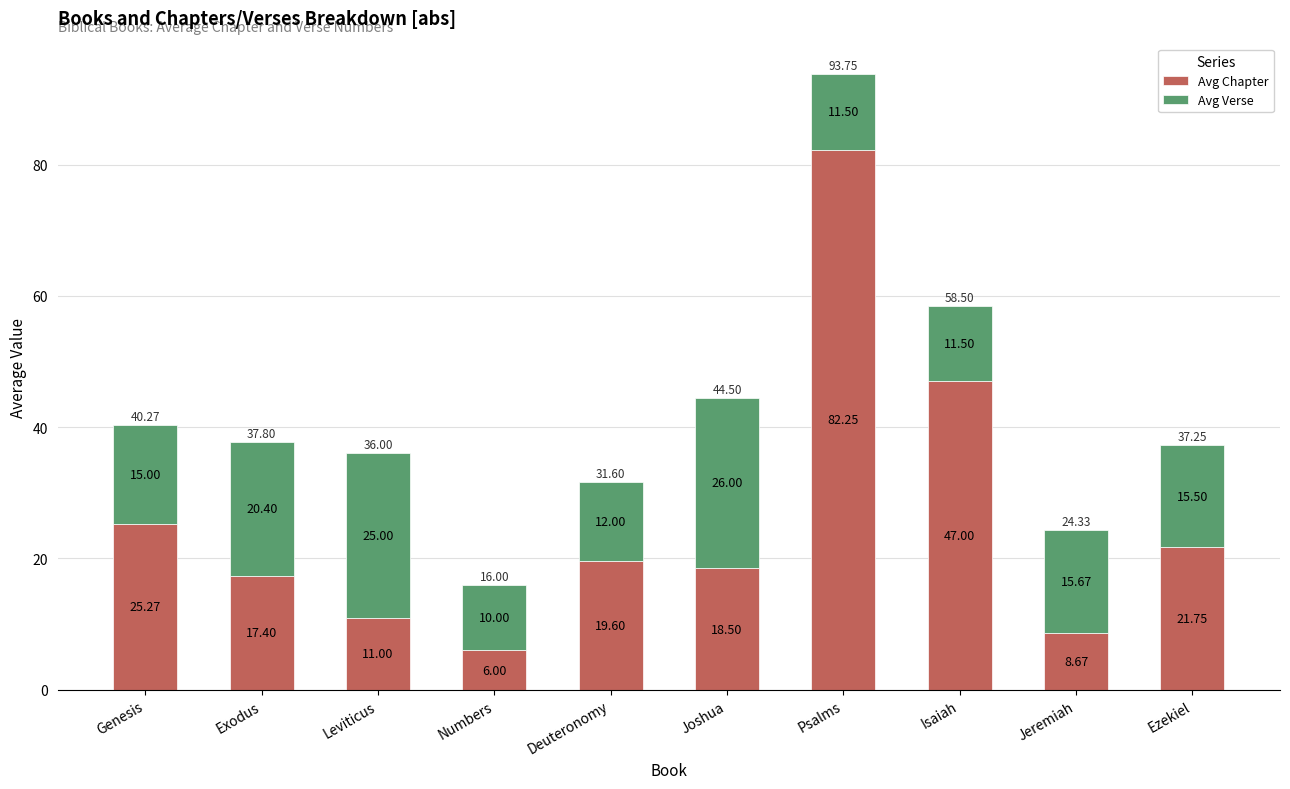

How many categories are shown in the chart?

10